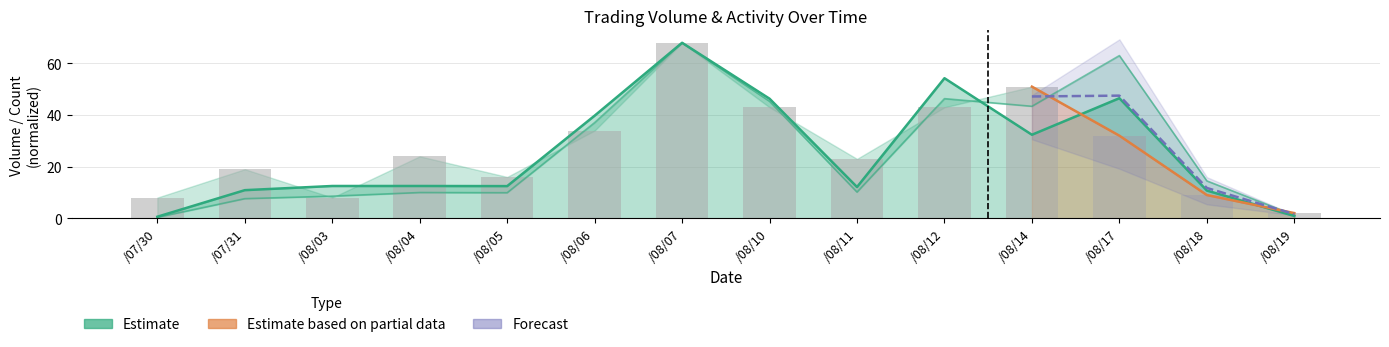

What is the value of the col_8 bar at the 2nd from the left?

19.0